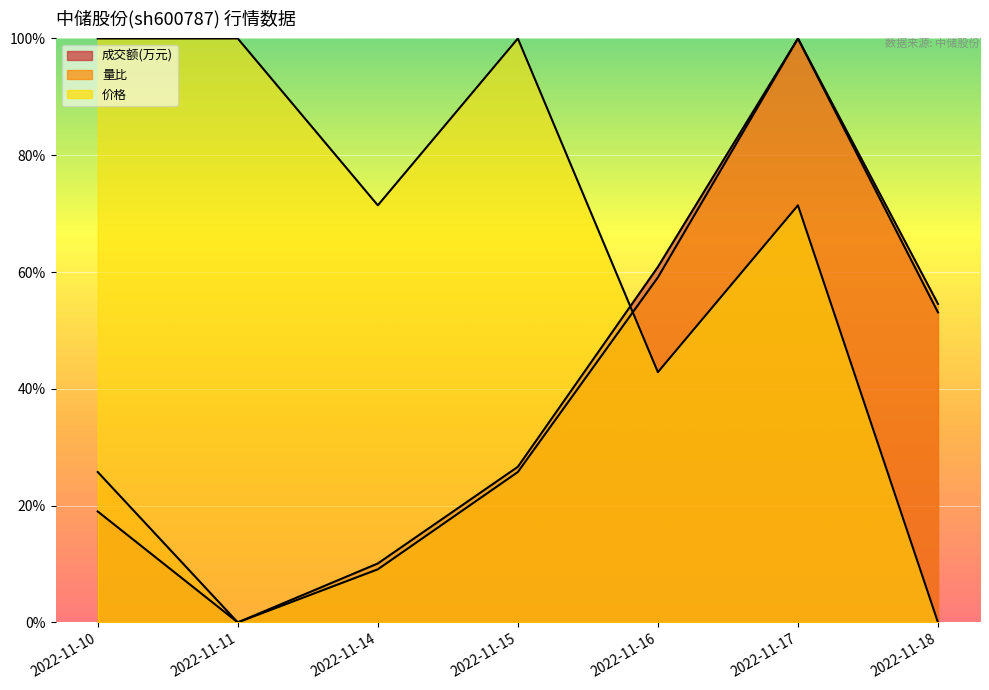

What is the spread (max minus min) of values at 2022-11-14?

62.3